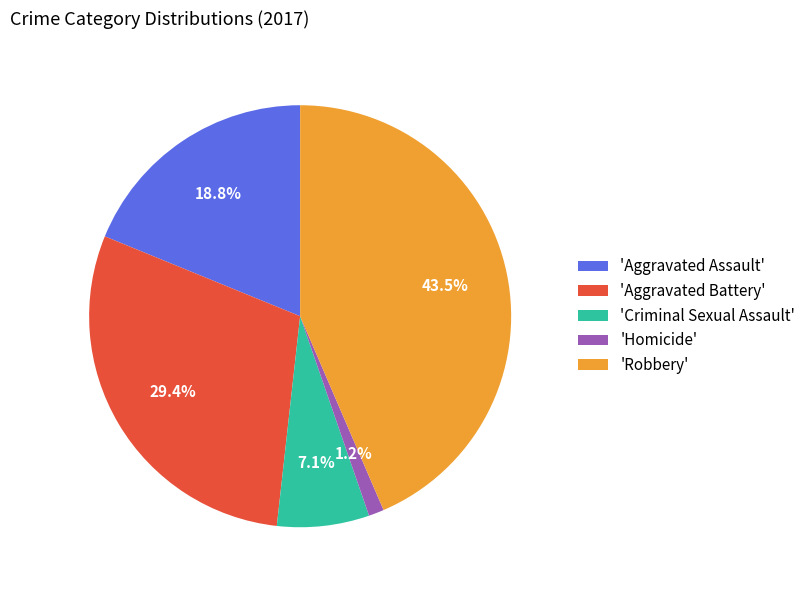

Count the number of slices in the pie.

5